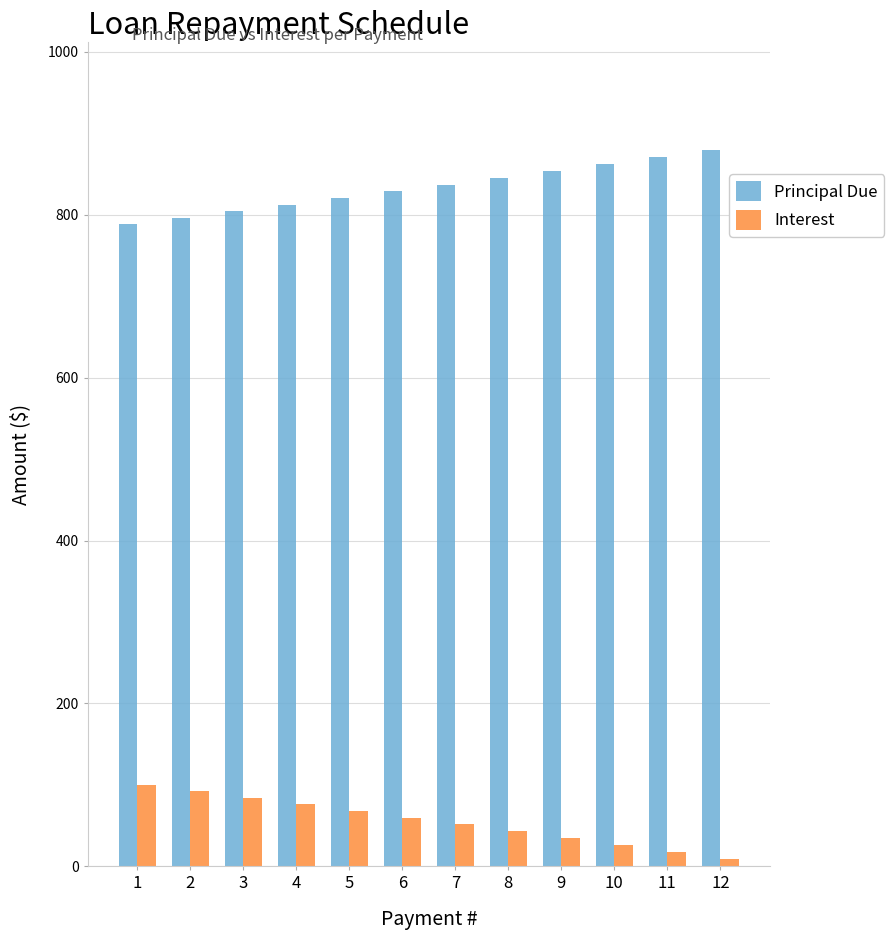

Which category has the highest value across all series?

12